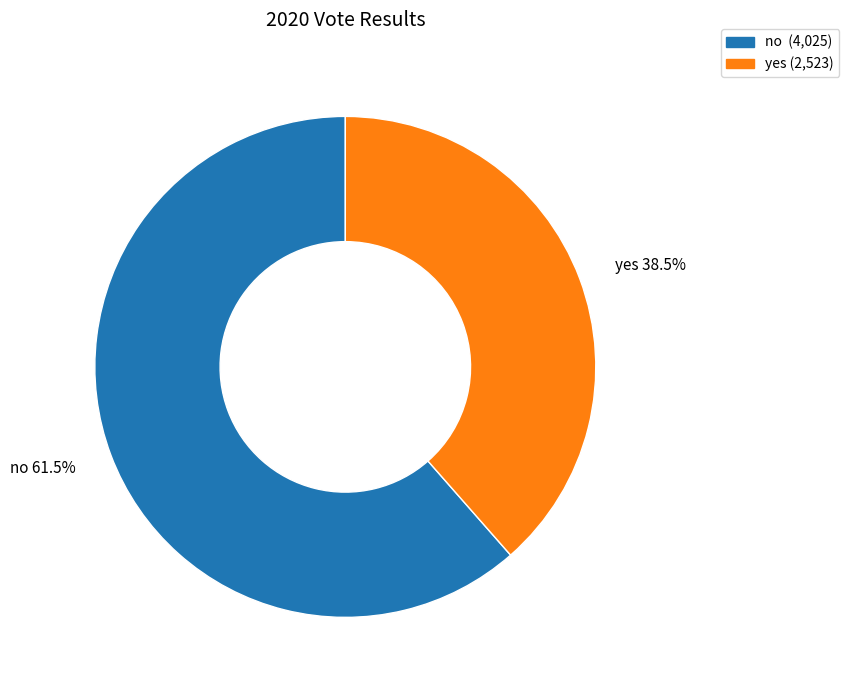

What portion of the pie excludes no?

38.5%